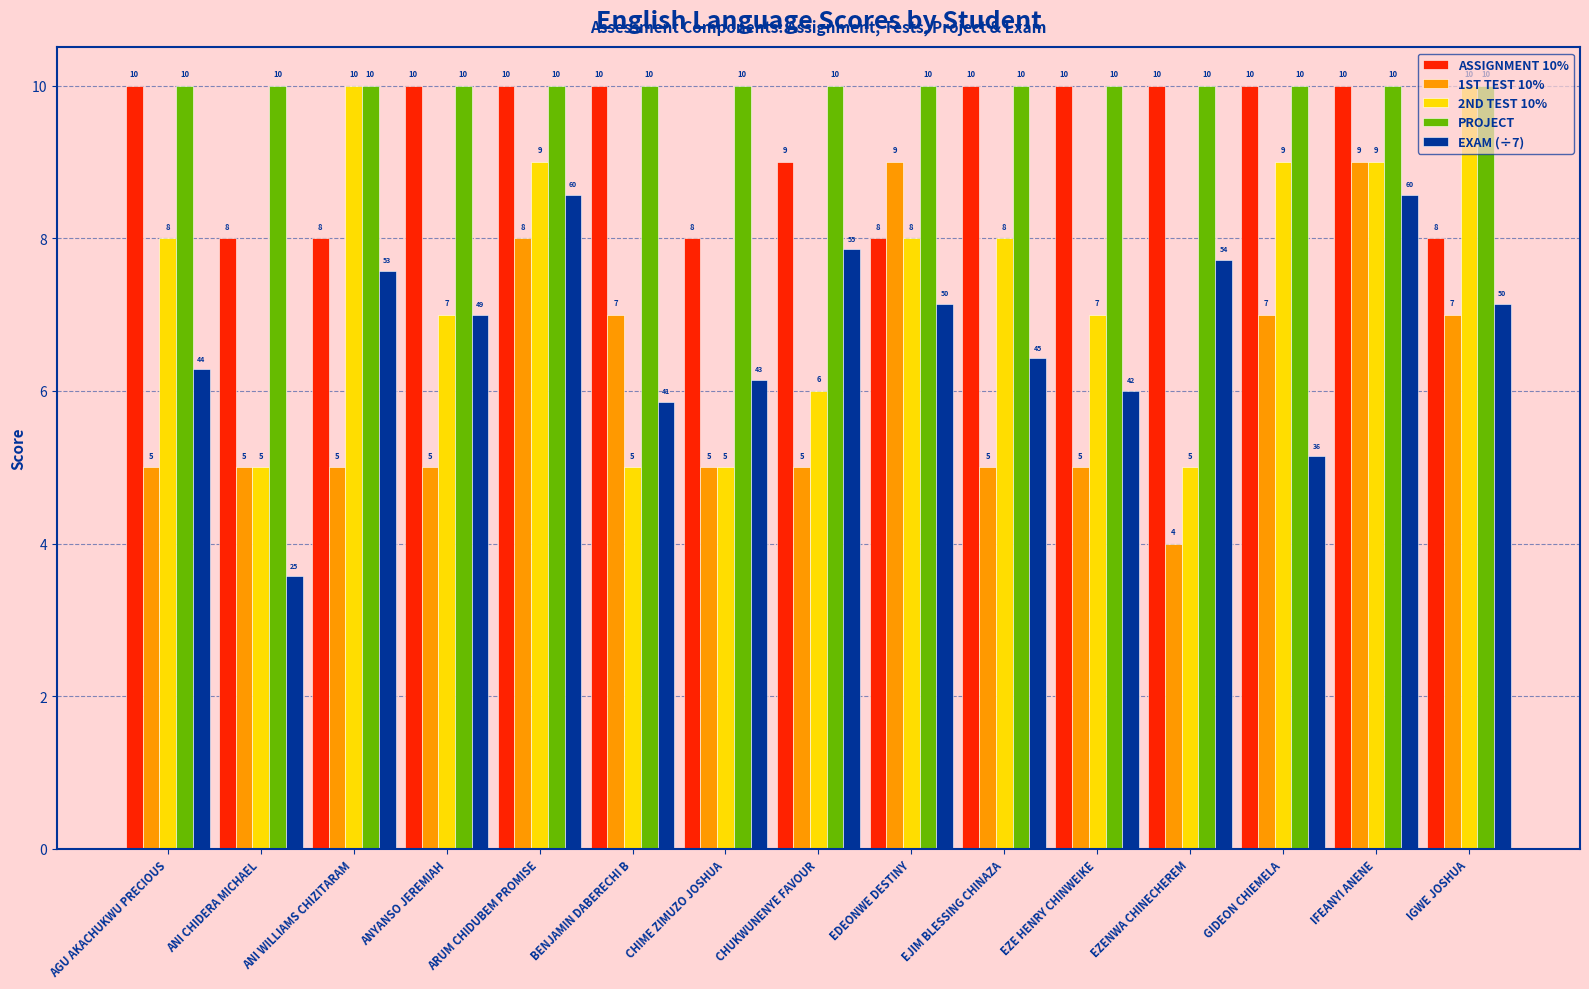

What is the difference between the second highest and second lowest values in the ASSIGNMENT 10% series?

2.0